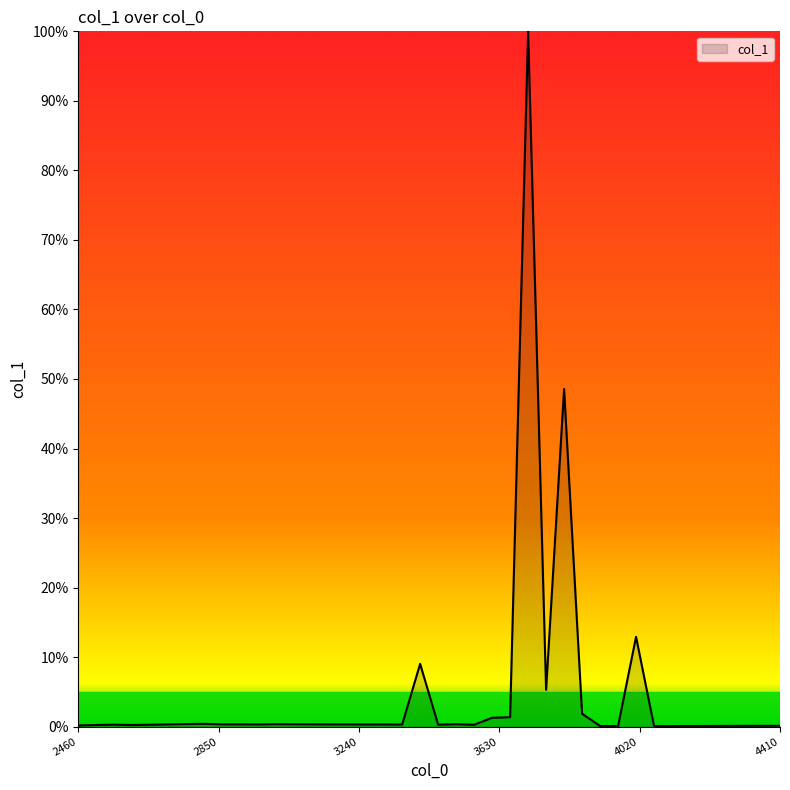

What is the maximum value shown in the chart?

100.0